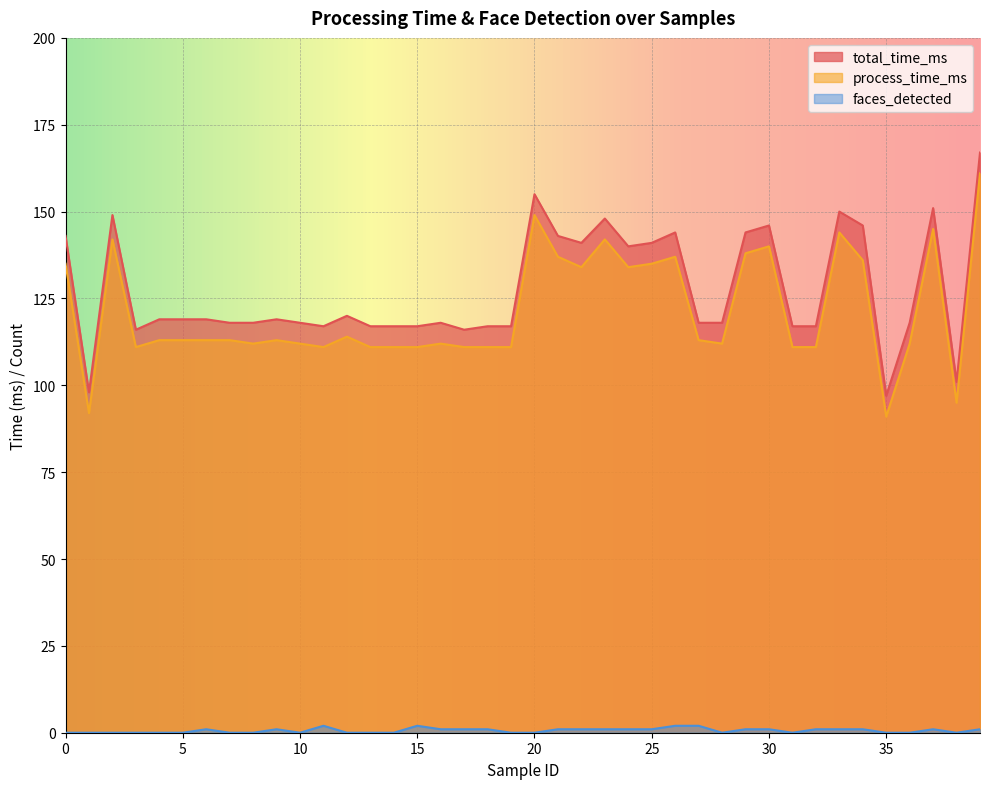

At which category is the sum across all series the highest?

39